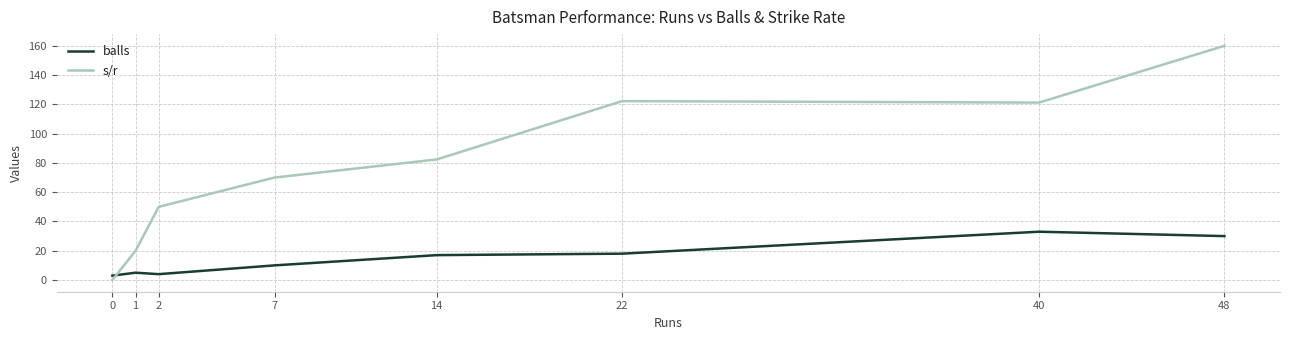

At which label does balls reach its peak?

40